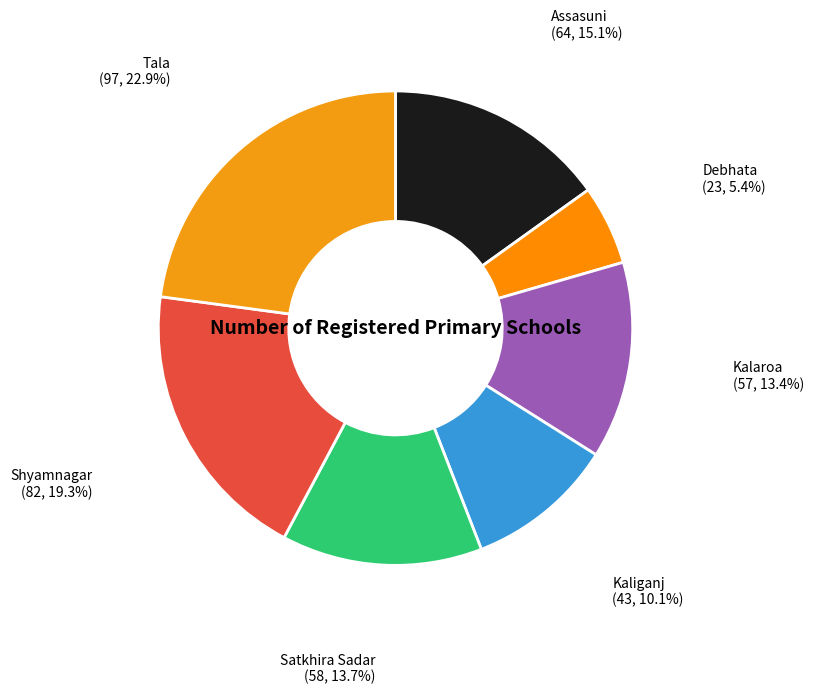

How many slices are in this pie chart?

7